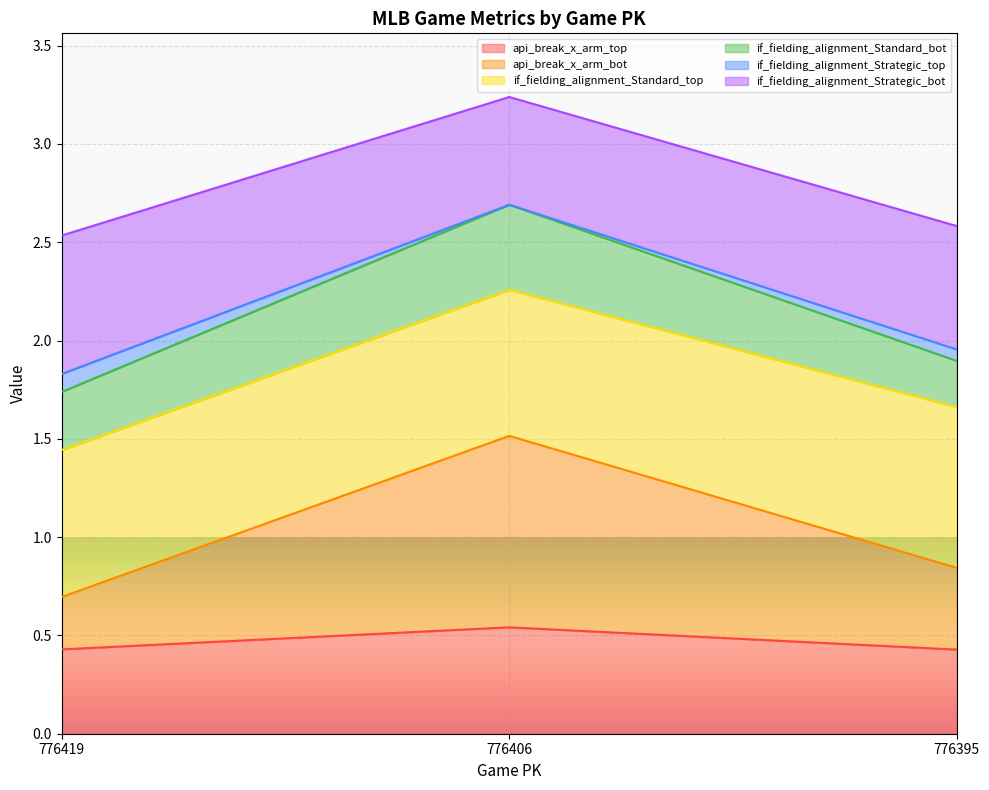

Which series has the largest range (max minus min)?

api_break_x_arm_bot